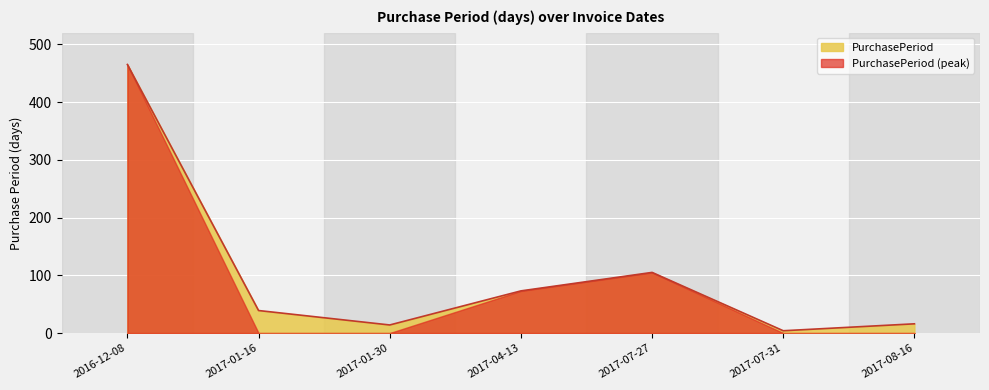

What is the difference between the values at 2017-08-16 and 2017-07-27?

89